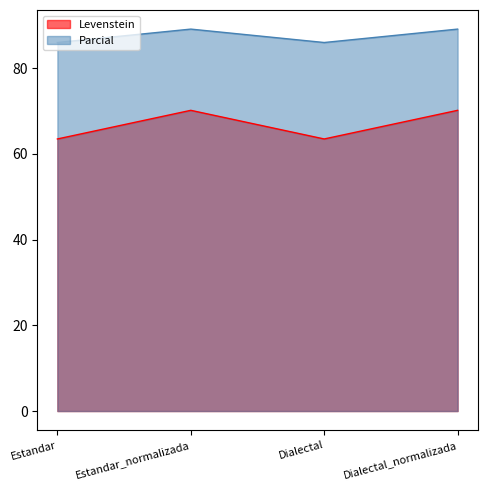

Reading left to right, extract all data points from this chart.

Levenstein: Estandar=63.5	Estandar_normalizada=70.2	Dialectal=63.5	Dialectal_normalizada=70.2
Parcial: Estandar=86.0	Estandar_normalizada=89.1	Dialectal=86.0	Dialectal_normalizada=89.1